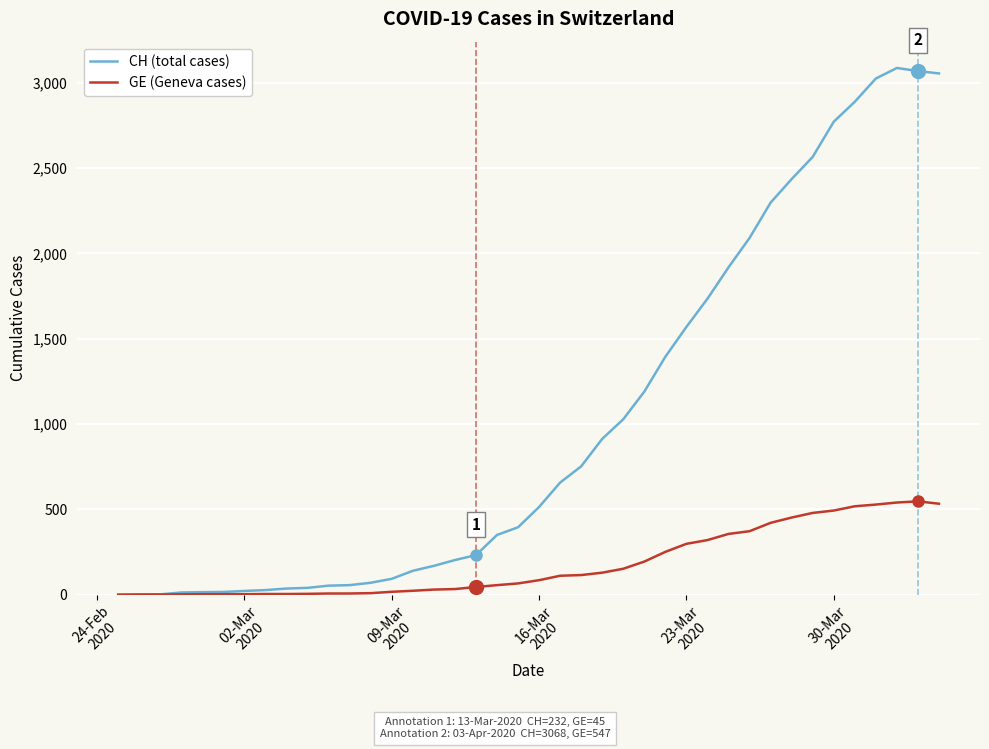

What are all the series names shown in the legend?

CH (total cases), GE (Geneva cases)